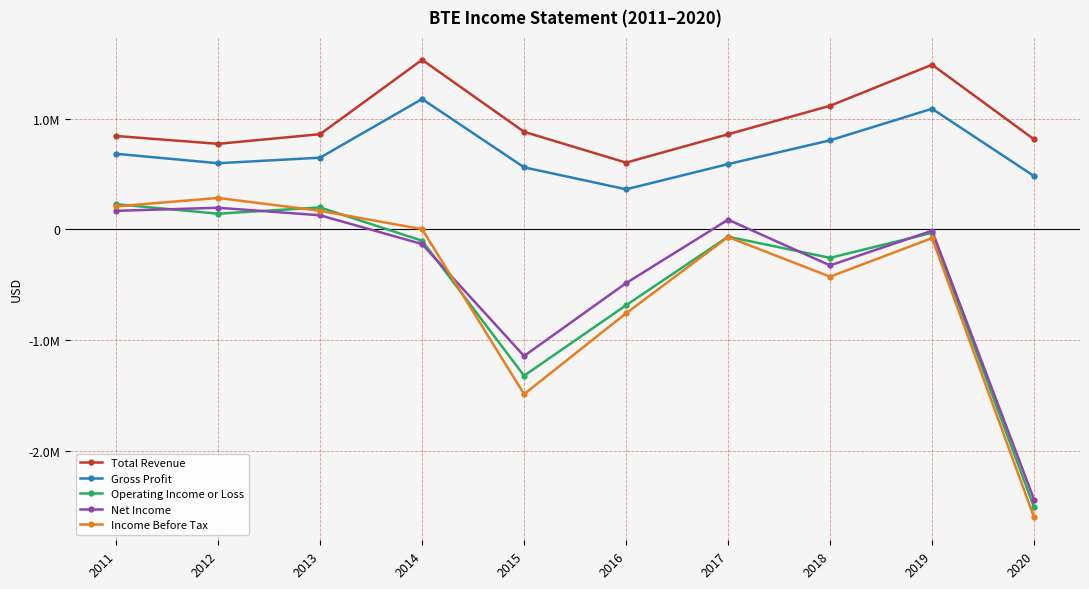

Is it true that Income Before Tax equals -78900 at 2019?

True